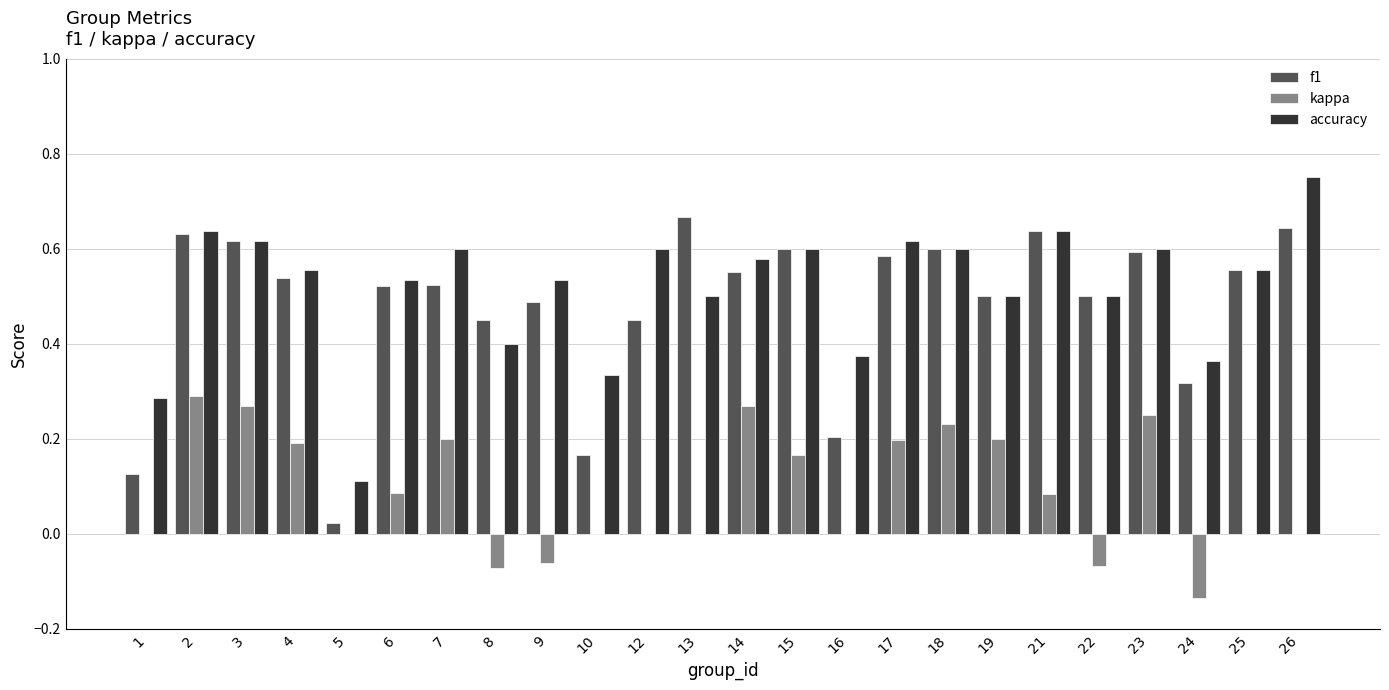

The value of accuracy at 7 is 0.6. True or false?

True